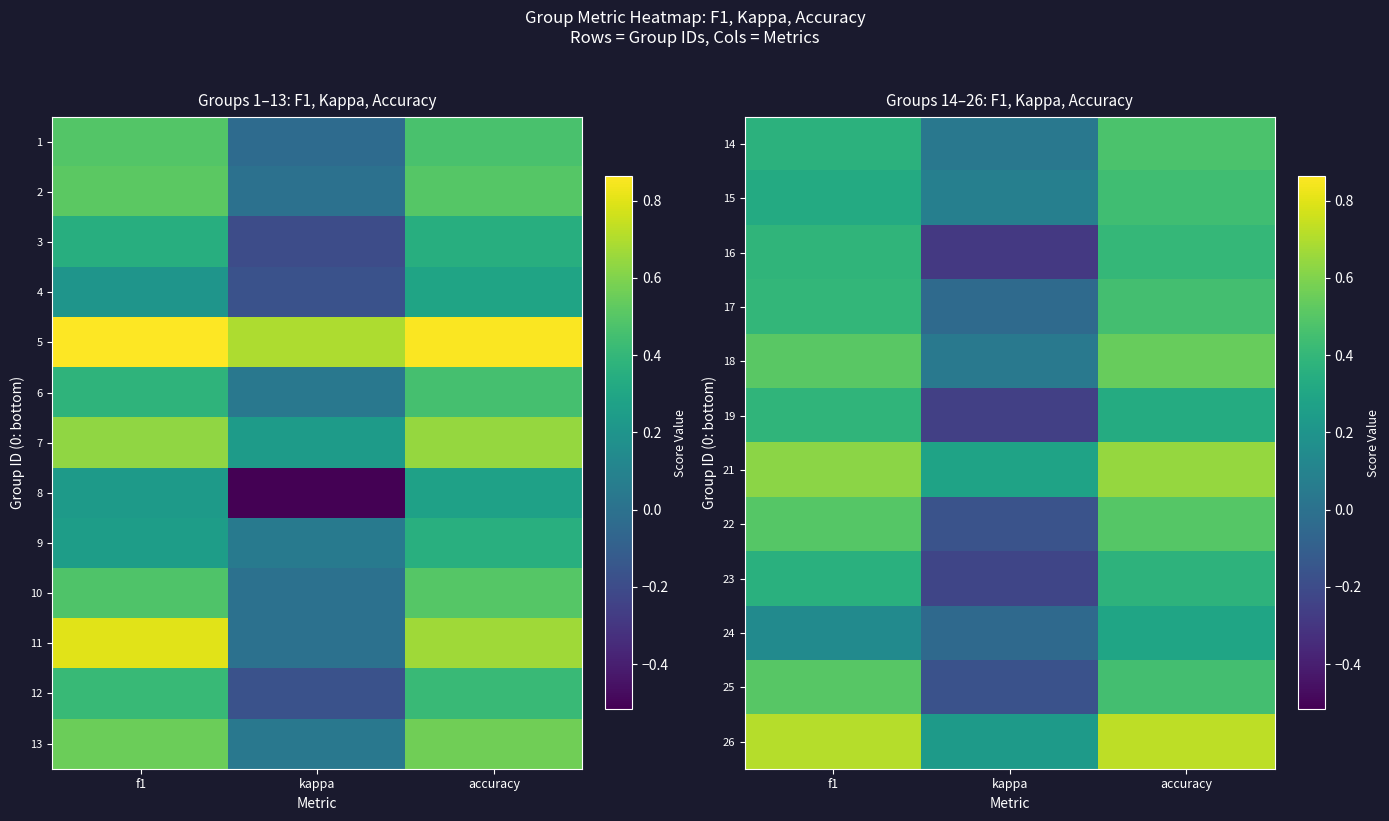

Which has a higher value, kappa or f1?

f1